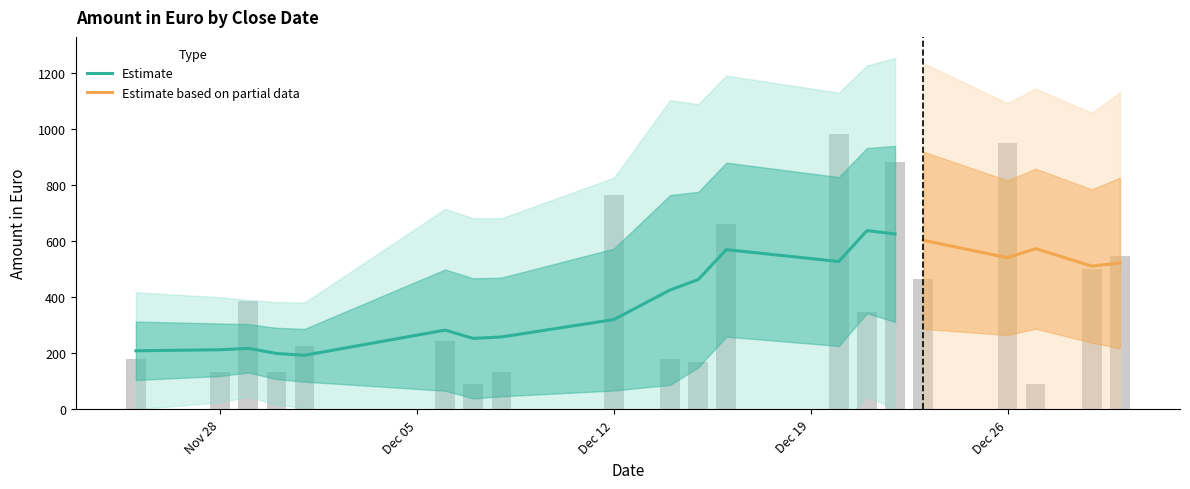

The chart shows a value of 135.0 at 35. True or false?

True